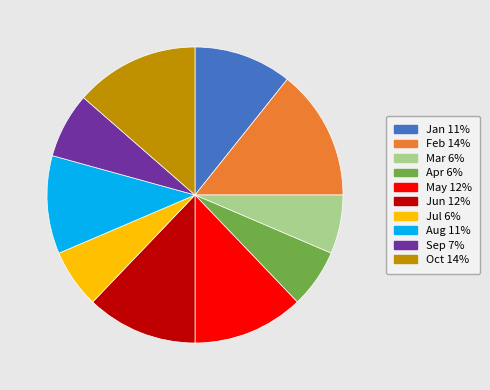

How many slices are in this pie chart?

10